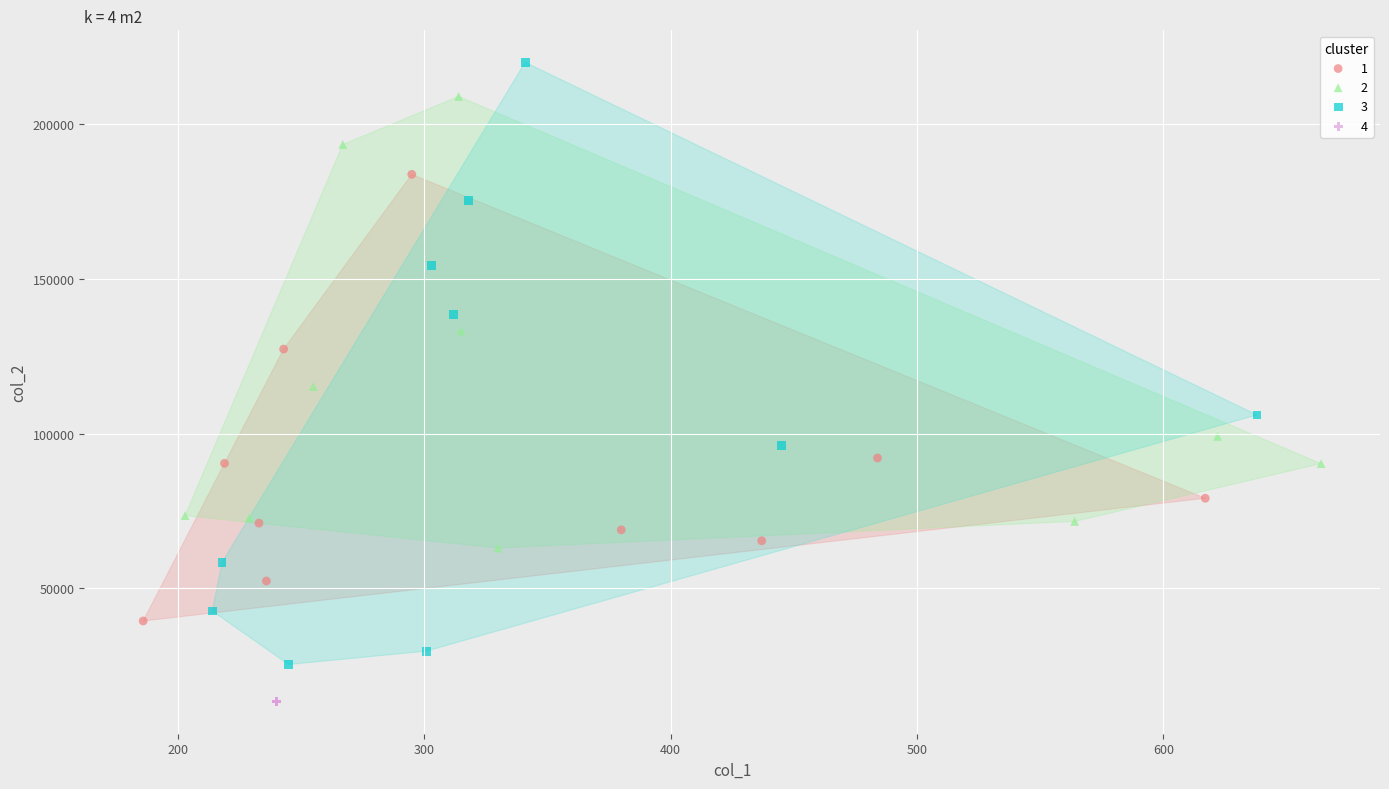

Which series reaches the minimum Y coordinate?

4